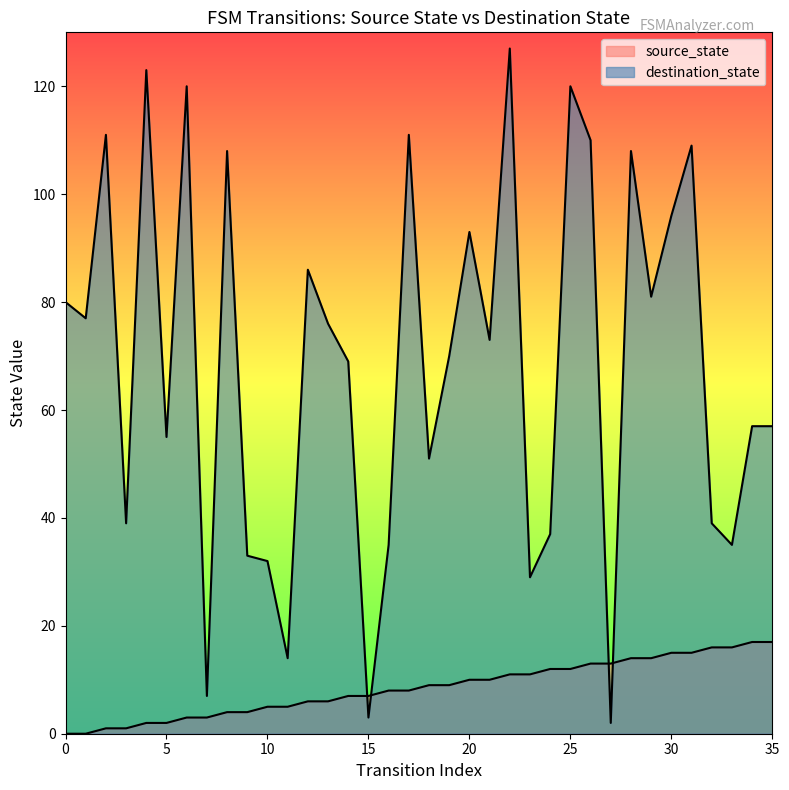

At which category is the sum across all series the highest?

22